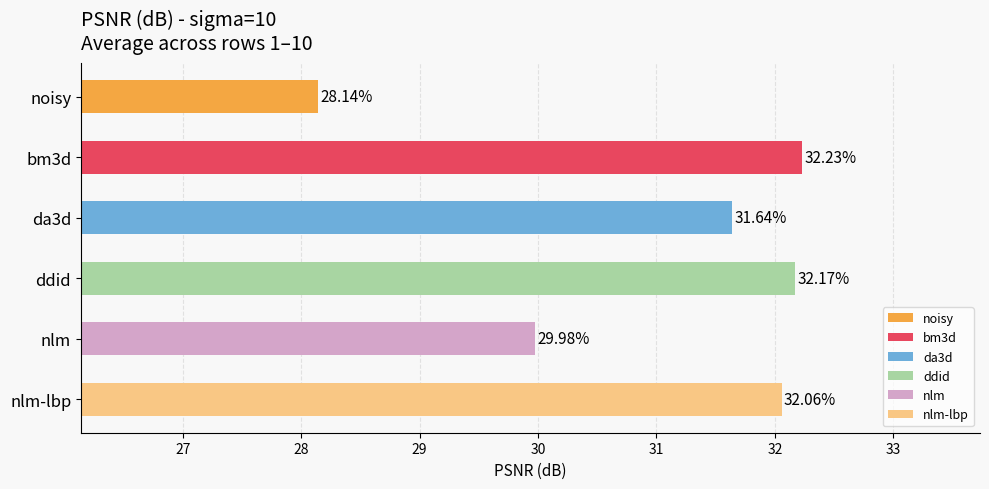

Rank the categories by value from highest to lowest.

bm3d, ddid, nlm-lbp, da3d, nlm, noisy